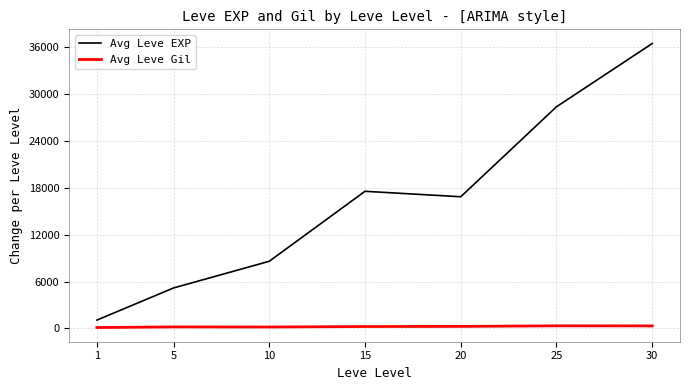

Is it true that Avg Leve Gil equals 320.8 at 30?

True